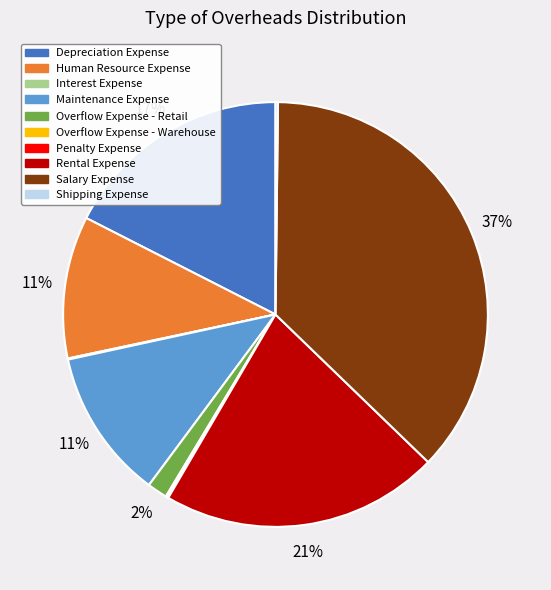

Does any single category account for the majority?

No